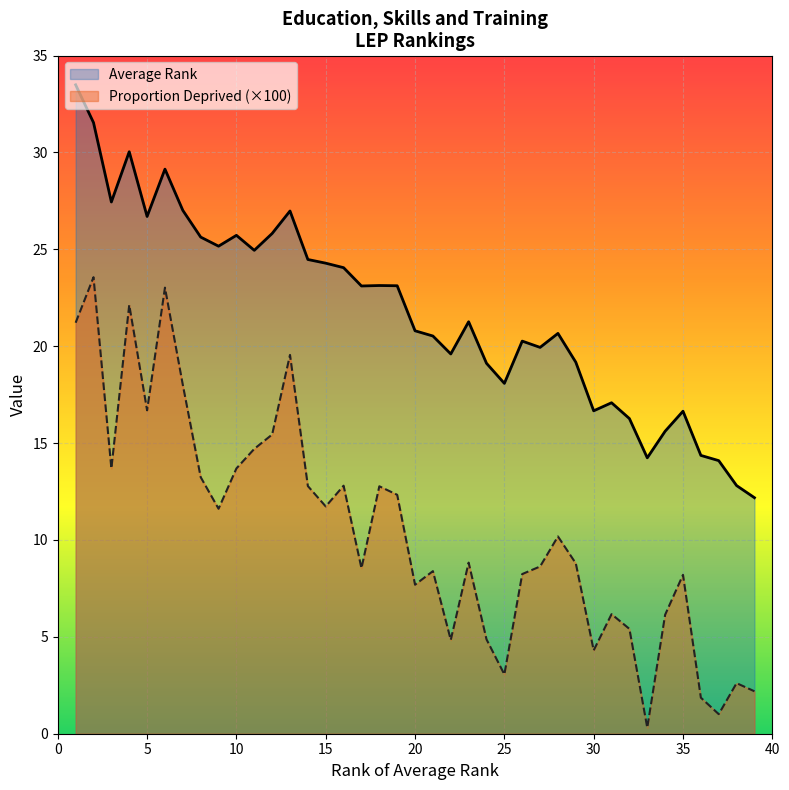

How many data points in Average Rank are above 21?

20